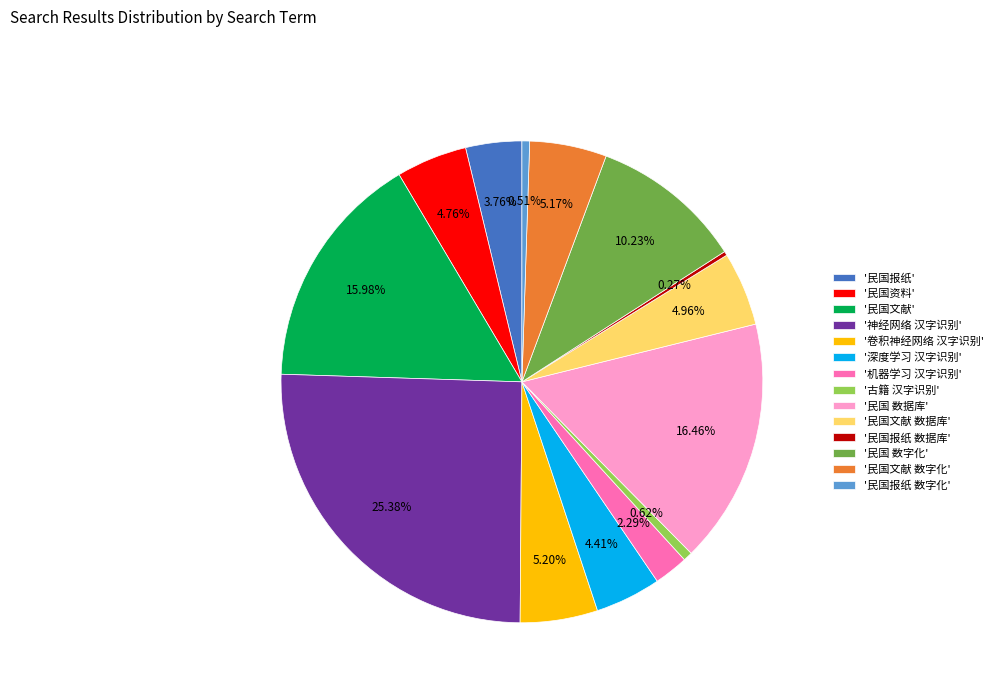

Is '民国文献' the majority of the pie?

No